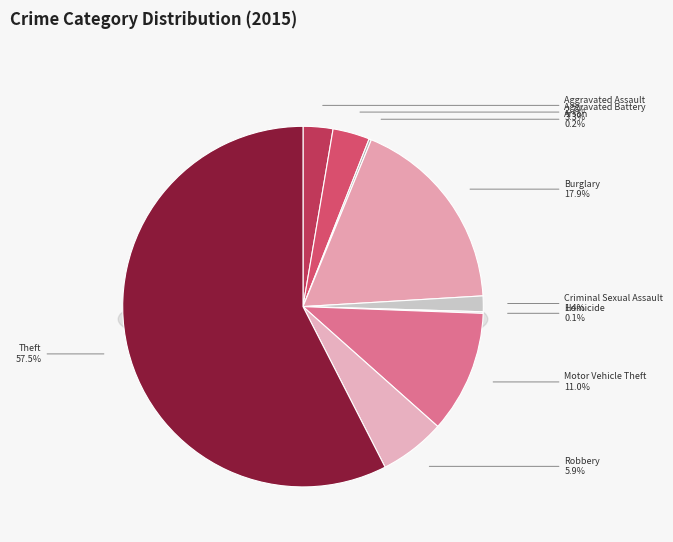

Which slice is the largest?

Theft